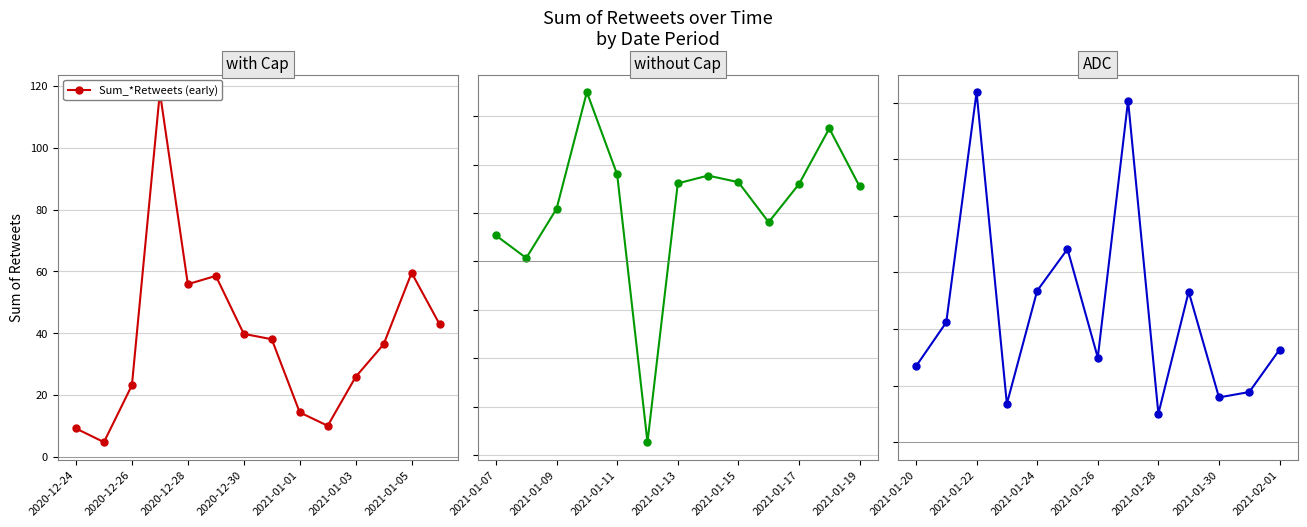

What is the difference between the second highest and second lowest values?

300.1